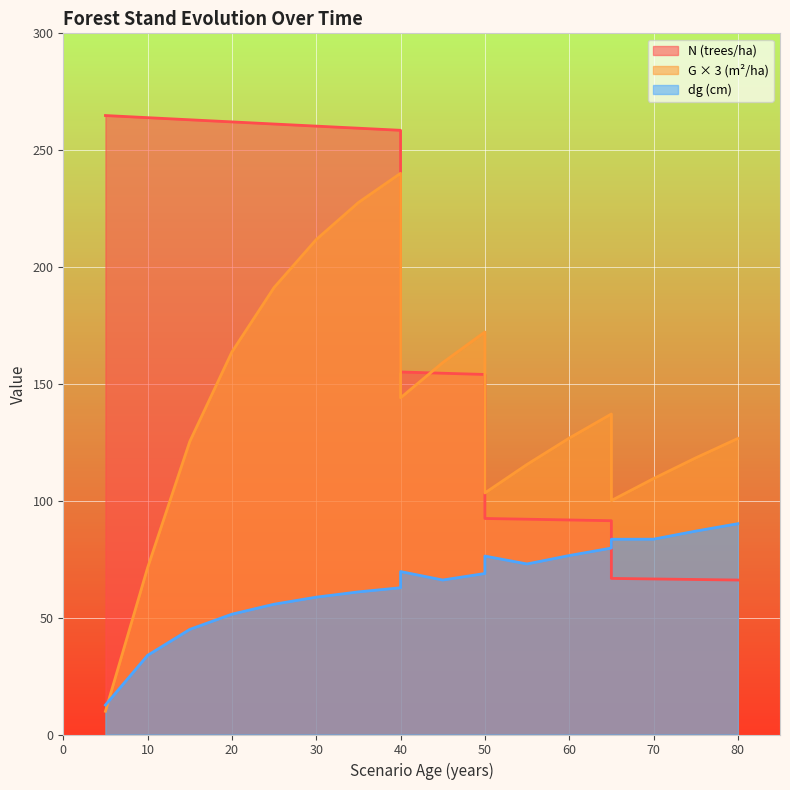

True or false: dg has more than 1 points higher than both neighbors.

True